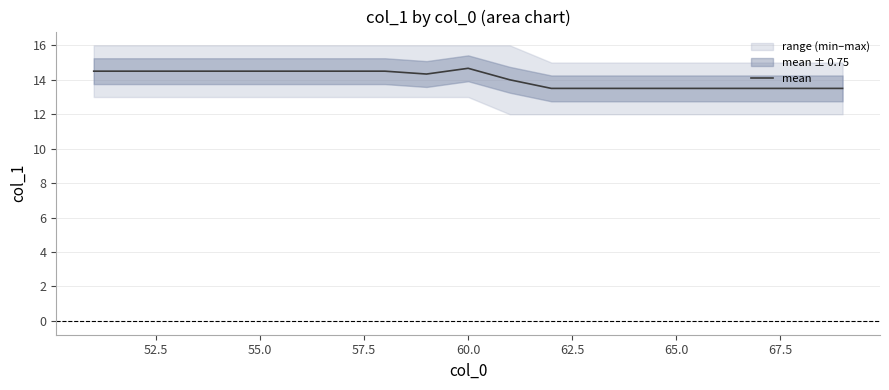

How many data points are above 14?

10